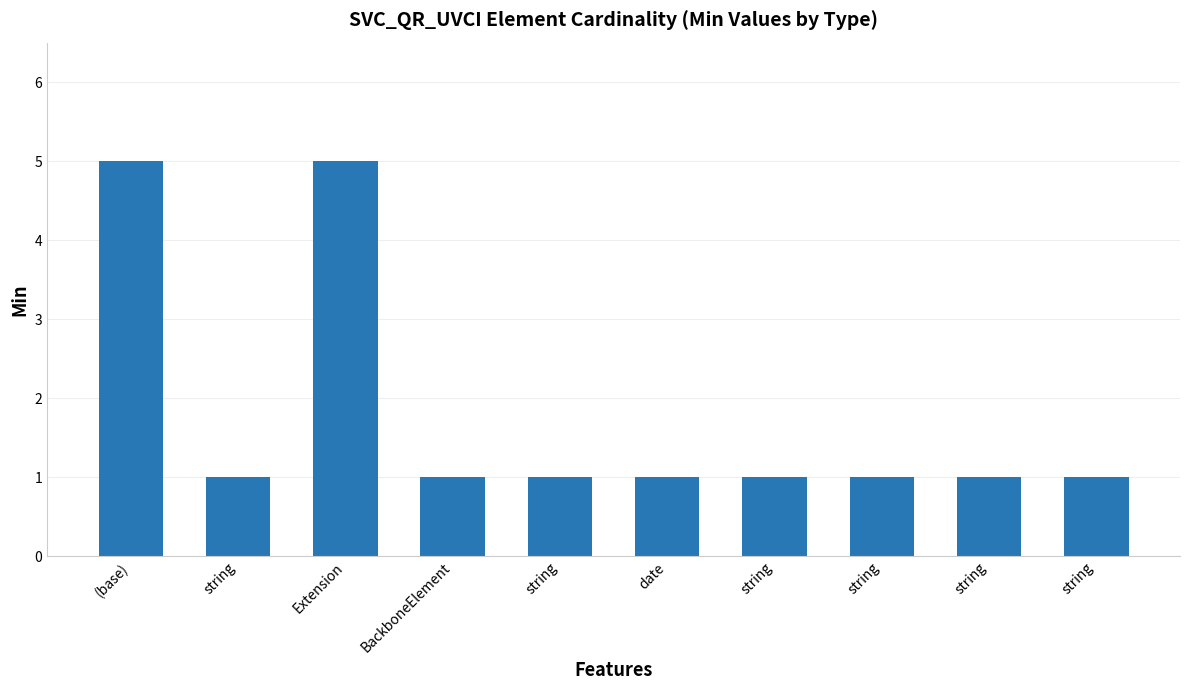

What value does the data have at string?

1